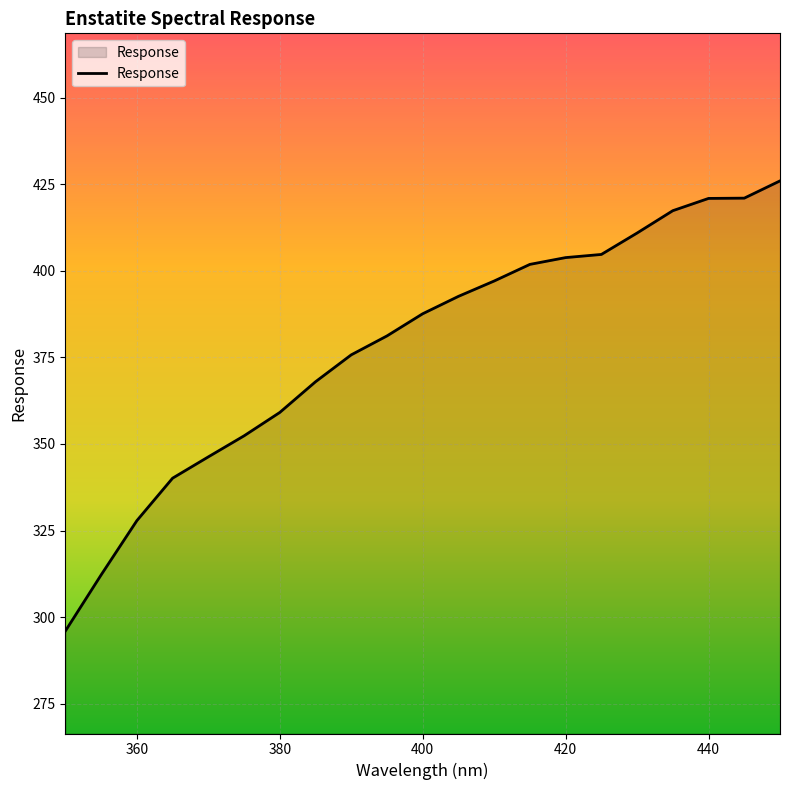

What is the minimum value shown in the chart?

296.0